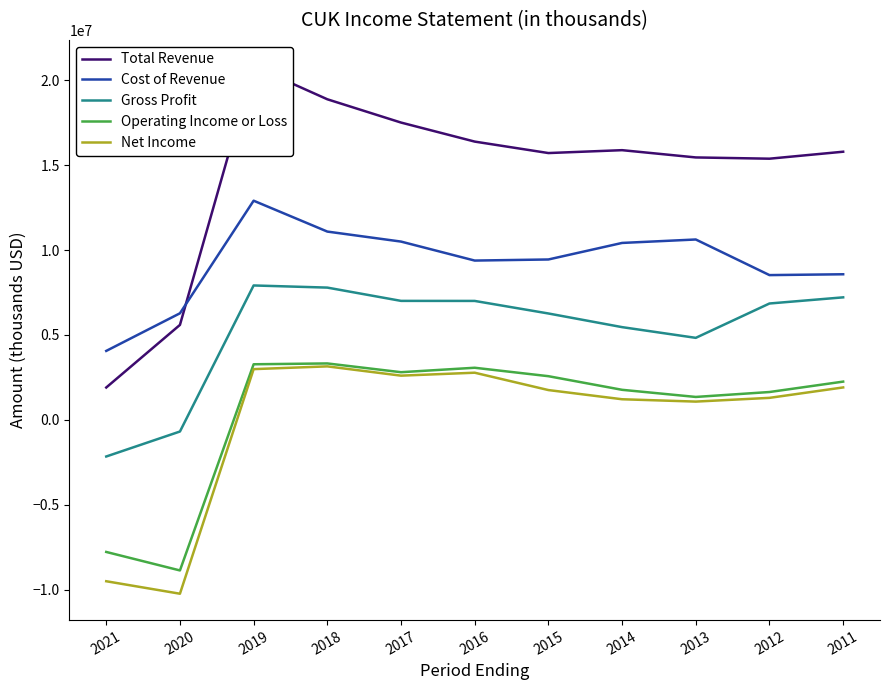

Reading right to left, what are all the values shown in this chart?

Total Revenue: 2011=15793000	2012=15382000	2013=15456000	2014=15884000	2015=15714000	2016=16389000	2017=17510000	2018=18881000	2019=20825000	2020=5594000	2021=1908000
Cost of Revenue: 2011=8576000	2012=8527000	2013=10624000	2014=10421000	2015=9447000	2016=9383000	2017=10501000	2018=11090000	2019=12908000	2020=6278000	2021=4063000
Gross Profit: 2011=7217000	2012=6855000	2013=4832000	2014=5463000	2015=6267000	2016=7006000	2017=7009000	2018=7791000	2019=7917000	2020=-684000	2021=-2155000
Operating Income or Loss: 2011=2255000	2012=1642000	2013=1352000	2014=1772000	2015=2574000	2016=3071000	2017=2809000	2018=3325000	2019=3276000	2020=-8865000	2021=-7776000
Net Income: 2011=1912000	2012=1298000	2013=1078000	2014=1216000	2015=1757000	2016=2779000	2017=2606000	2018=3152000	2019=2990000	2020=-10236000	2021=-9501000